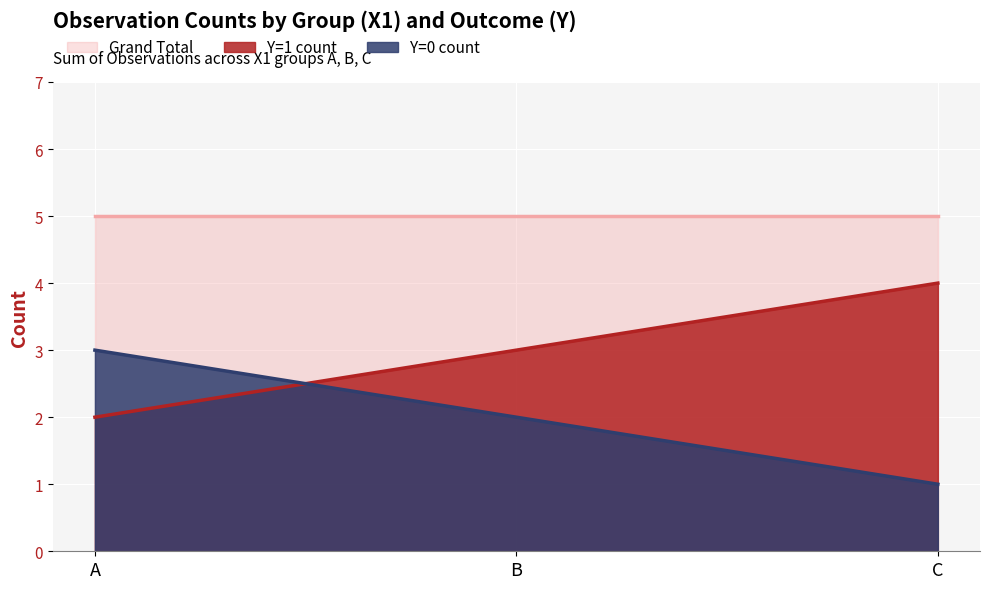

At A, list the series in order from smallest to largest.

Y=1 count, Y=0 count, Grand Total